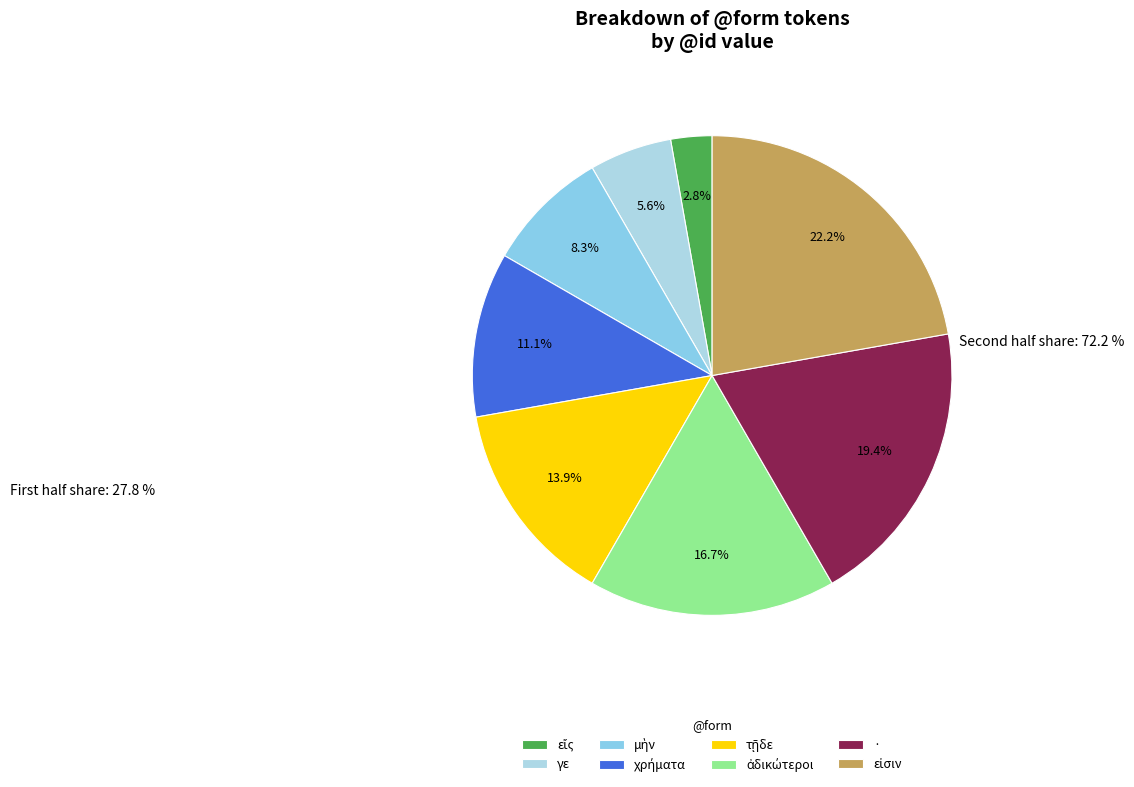

How many slices are in this pie chart?

8